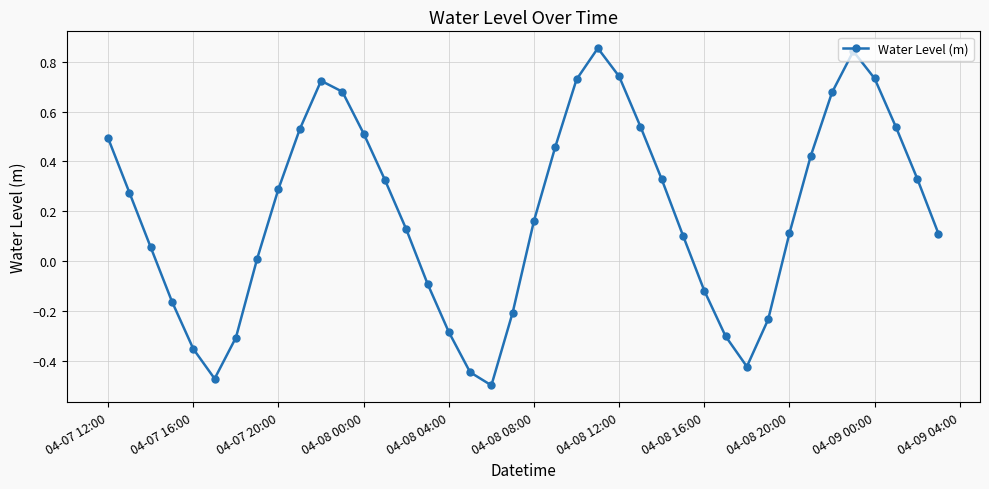

What is the difference between the second highest and minimum values?

1.3